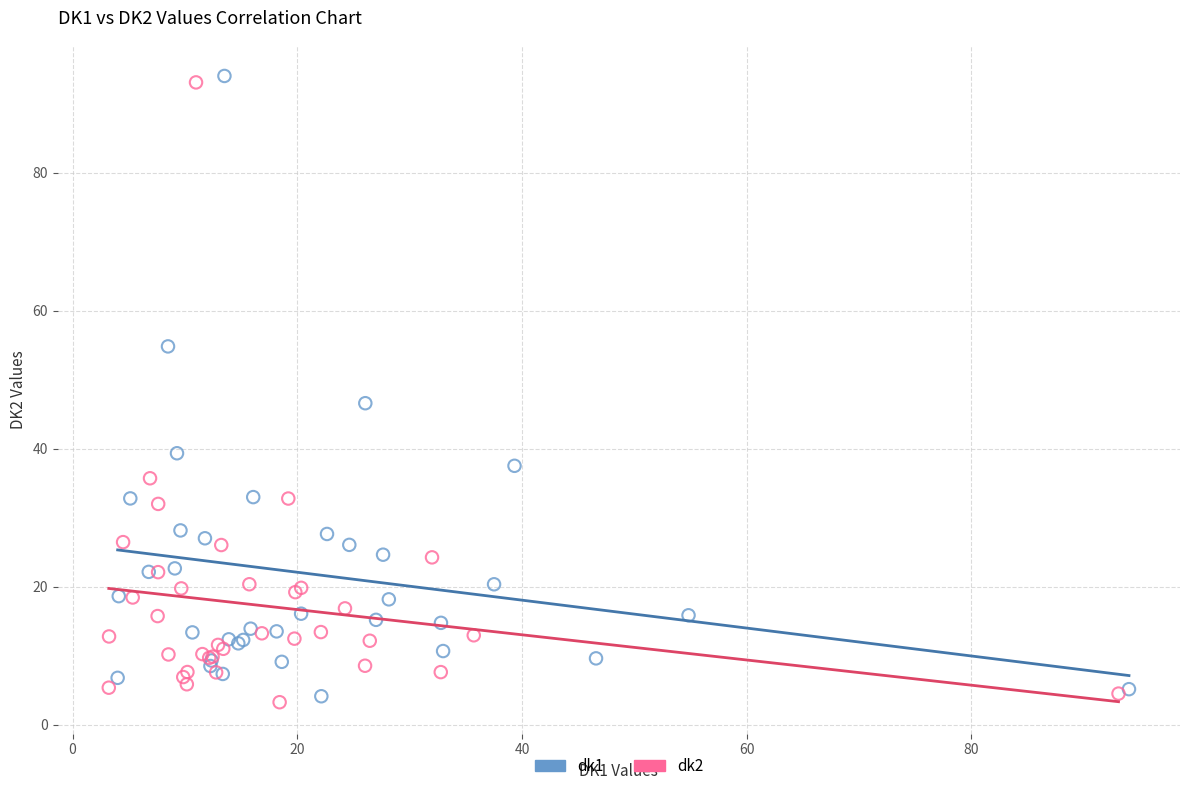

Which series has the widest spread of Y values?

dk1